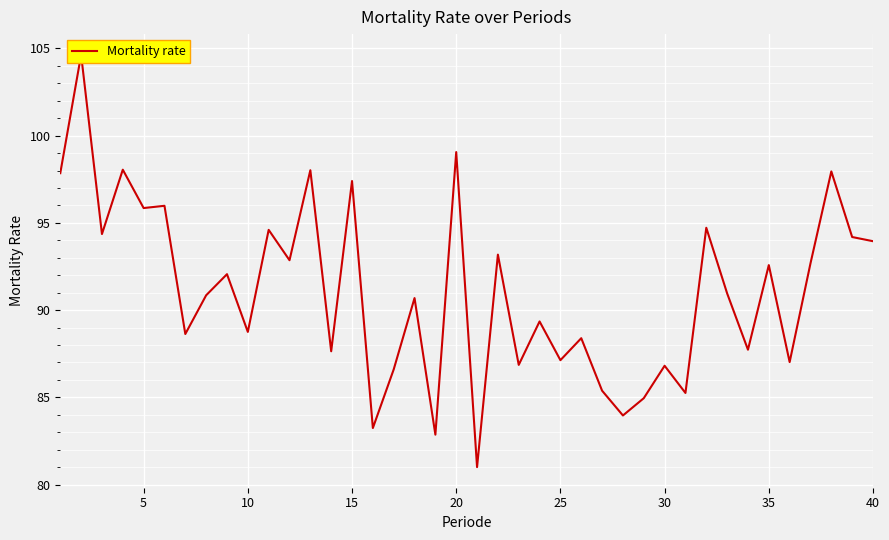

Reading left to right, transcribe all the data shown in this chart.

97.8	104.6	94.4	98.0	95.8	96.0	88.6	90.8	92.1	88.8	94.6	92.9	98.0	87.6	97.4	83.2	86.6	90.7	82.9	99.1	81.0	93.2	86.9	89.3	87.1	88.4	85.4	84.0	85.0	86.8	85.2	94.7	91.0	87.7	92.6	87.0	92.7	98.0	94.2	94.0